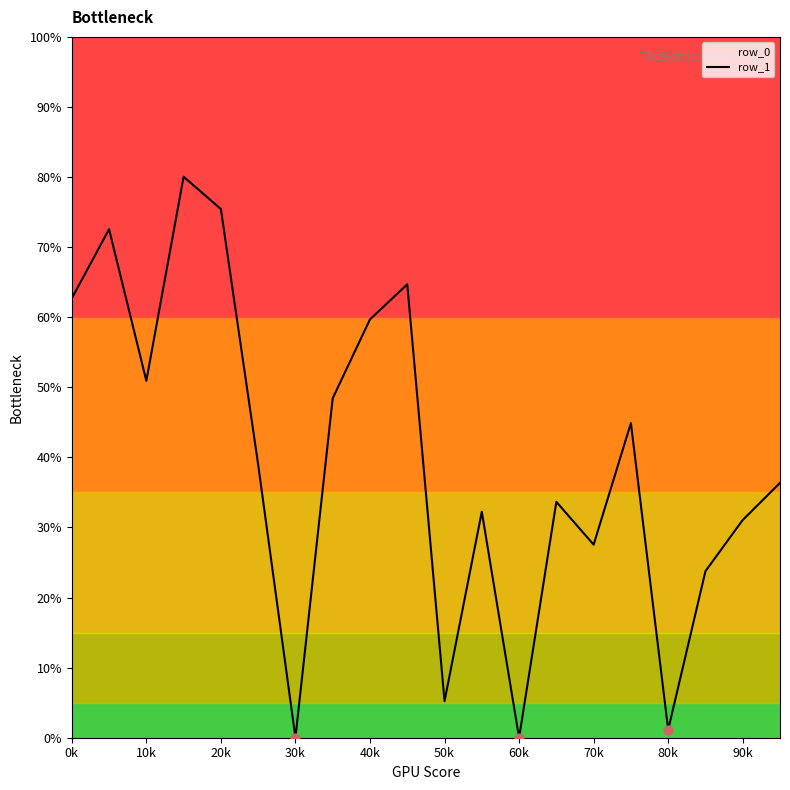

What is the change in value from 15 to 17?

-21.1